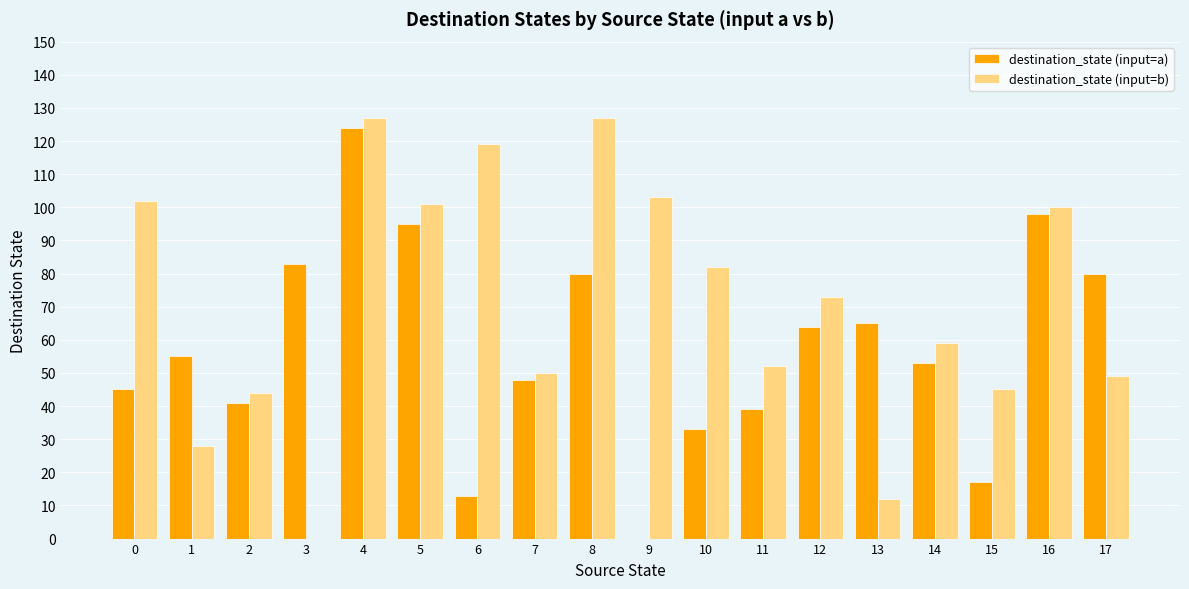

What is the total value across all series at 12?

137